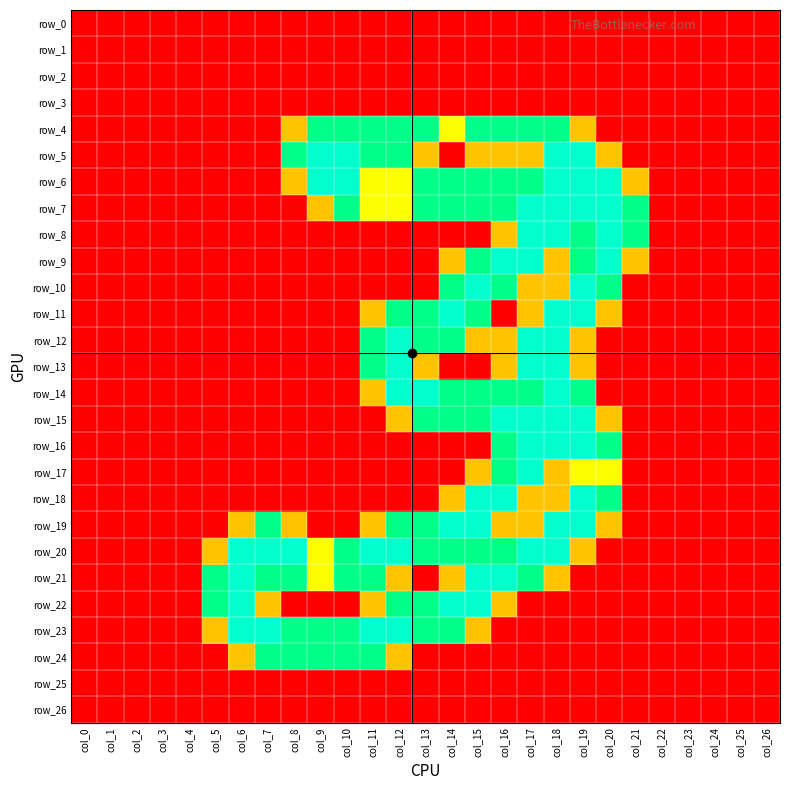

What is the sum of all row_15 values?

14.1